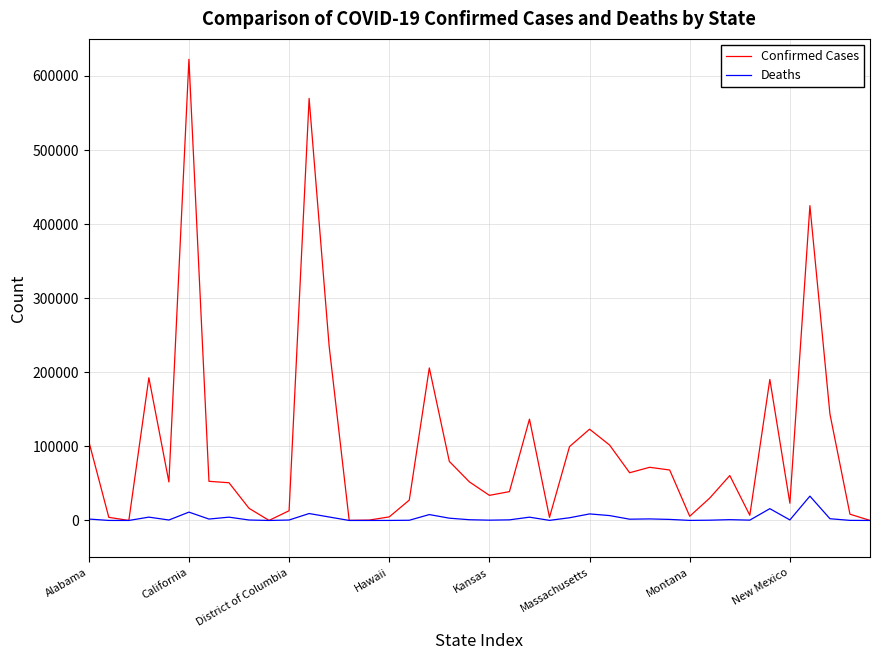

List the series in order of their peak value, lowest first.

Deaths, Confirmed Cases